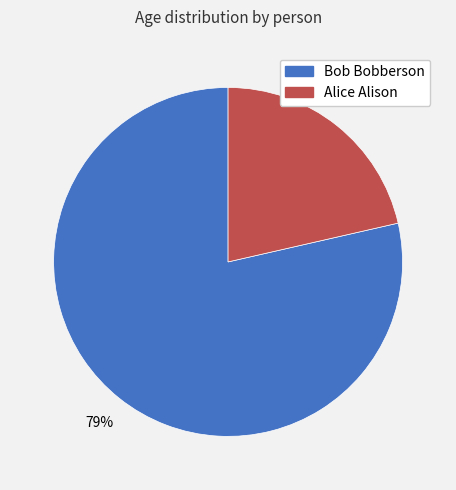

How many segments does this pie chart have?

2